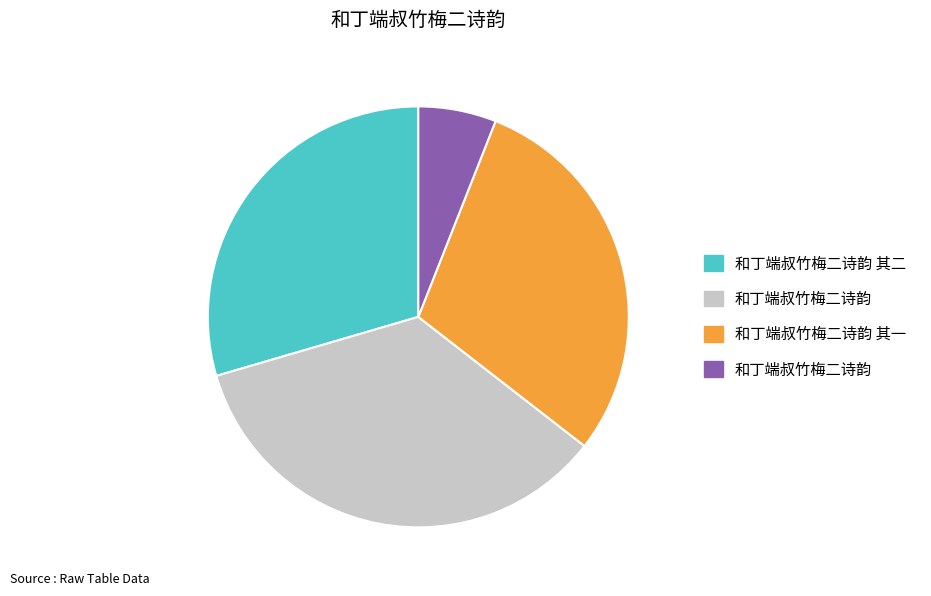

Is there a majority slice in this chart?

No